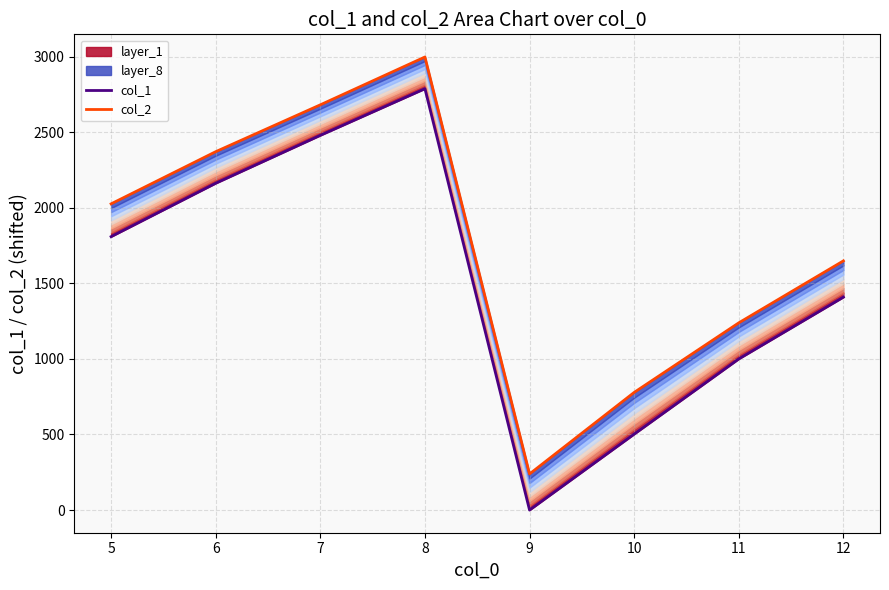

True or false: col_2 and col_1 cross at least once.

False